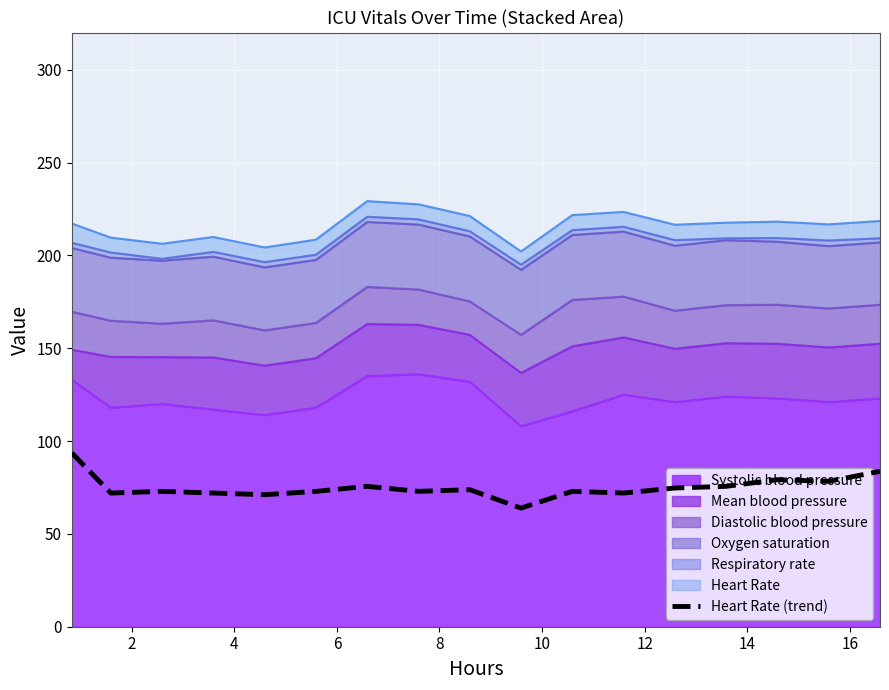

How many interior local peaks (higher than both neighbors) does the data have?

5